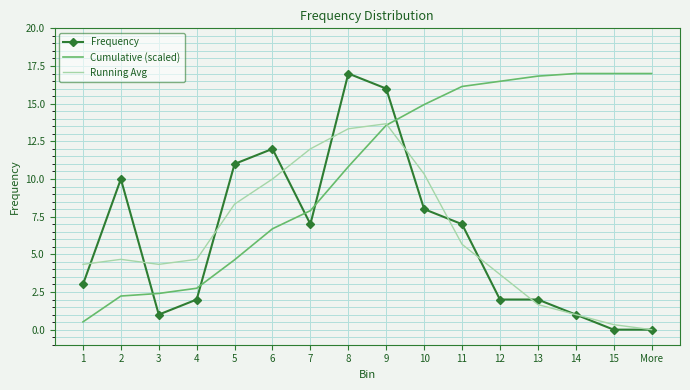

At which label is Cumulative (scaled) closest to 8?

7